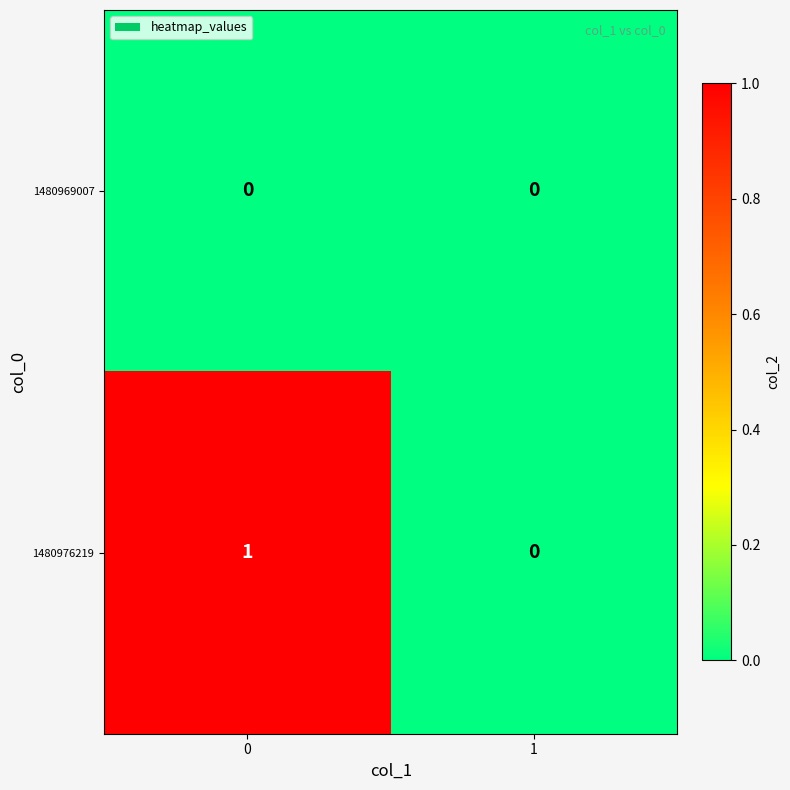

Reading left to right, extract all data points from this chart.

1480969007: 0=0	1=0
1480976219: 0=1	1=0